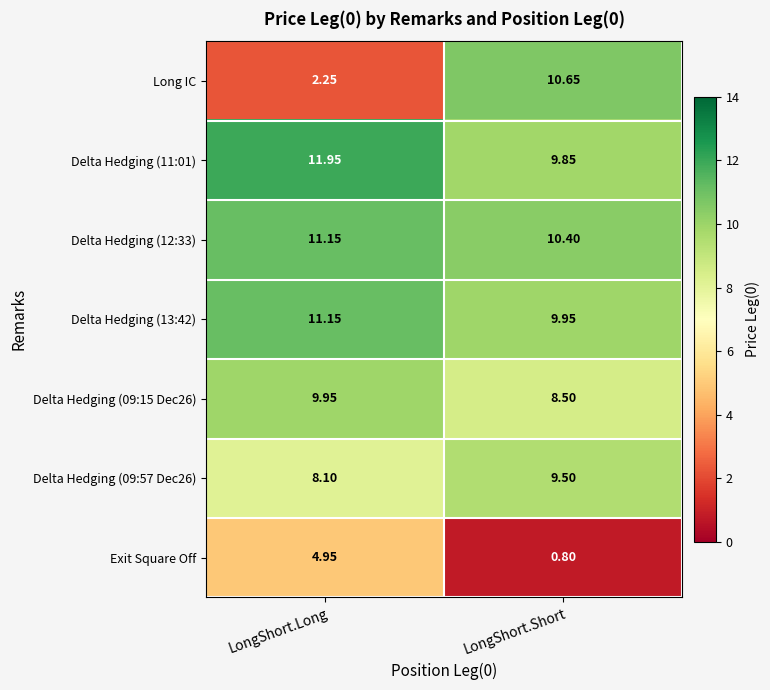

Rank the categories by Long IC value from highest to lowest.

LongShort.Short, LongShort.Long